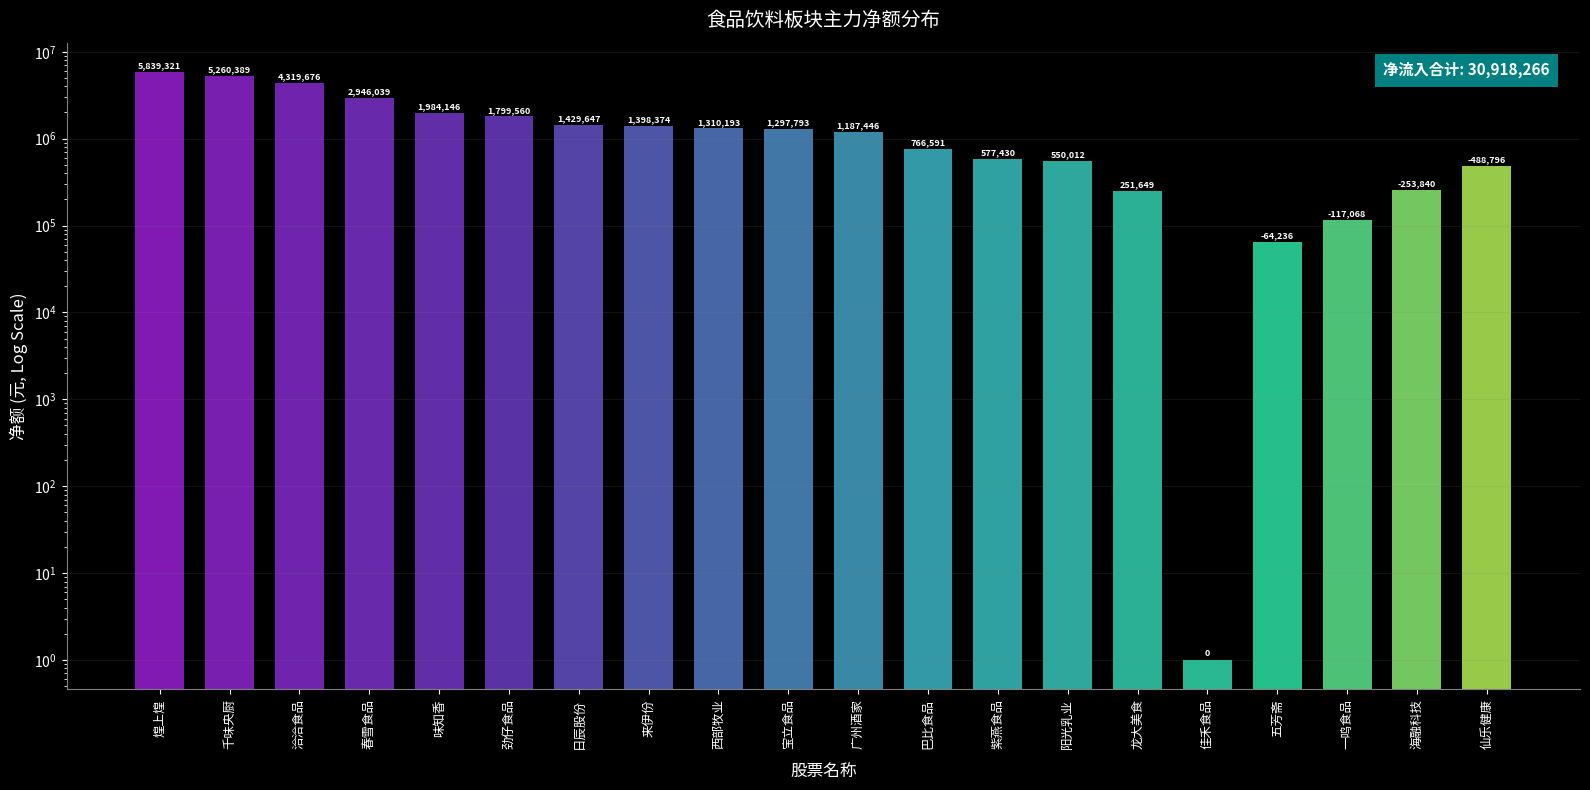

How many bars are there in total?

20